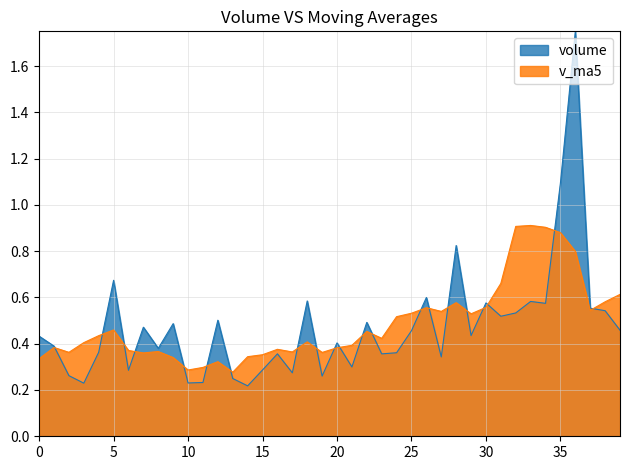

At 5, list the series in order from smallest to largest.

v_ma5, volume